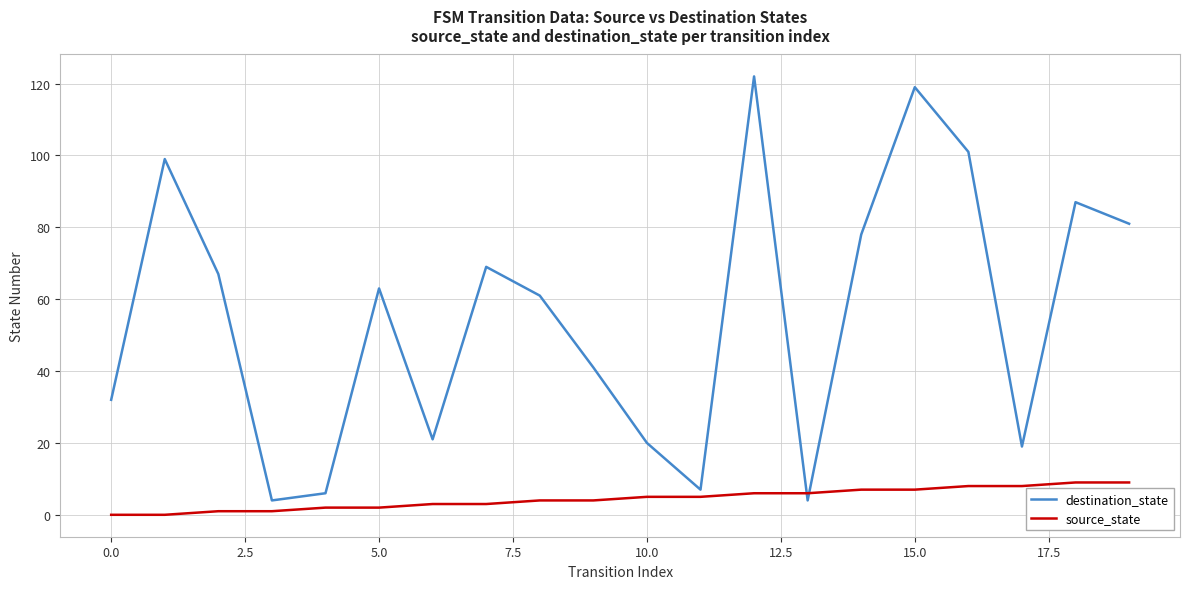

What is the difference between the maximum and minimum values in the destination_state series?

118